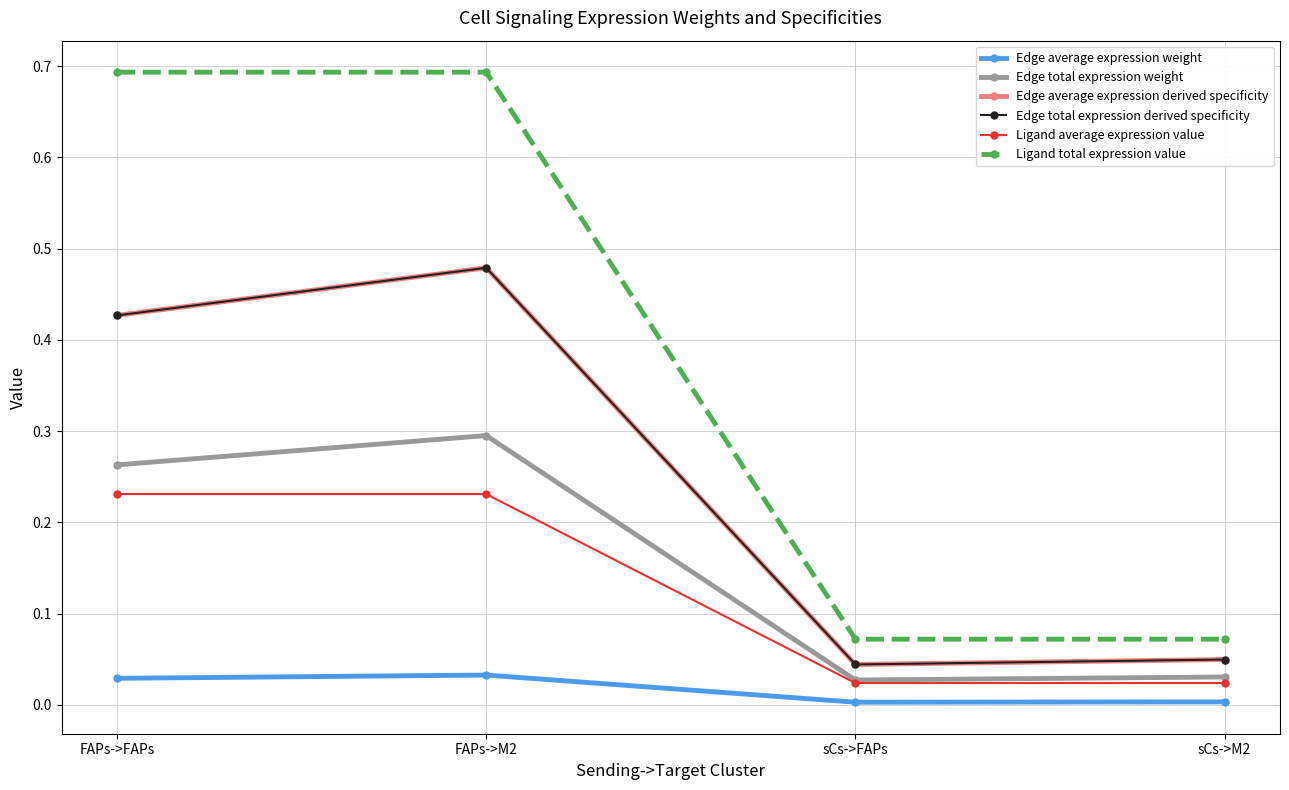

True or false: Edge total expression weight and Edge average expression weight intersect in this chart.

False